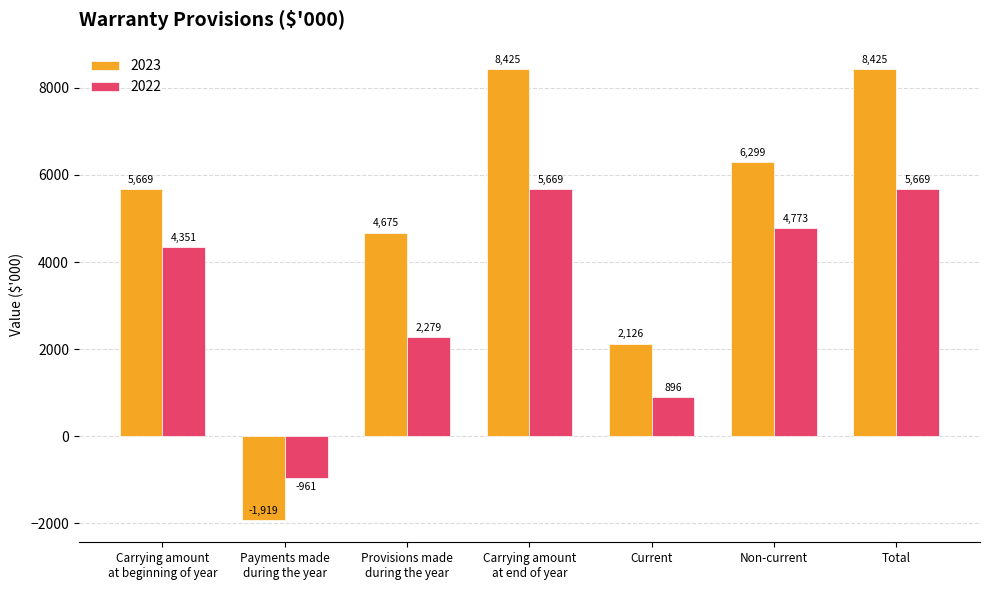

How many 2022 values are between 896 and 5669?

6